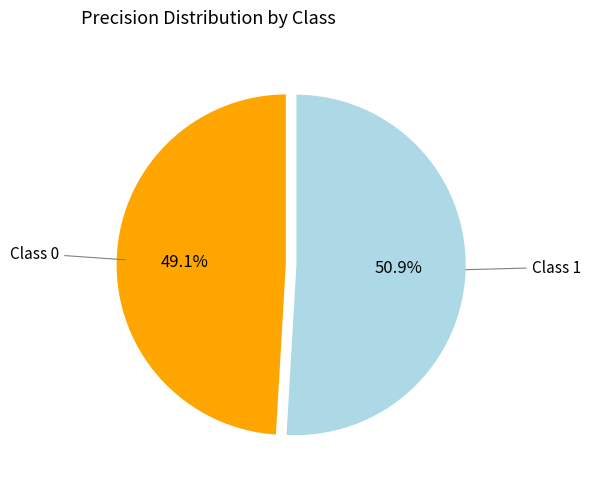

Count the number of slices in the pie.

2